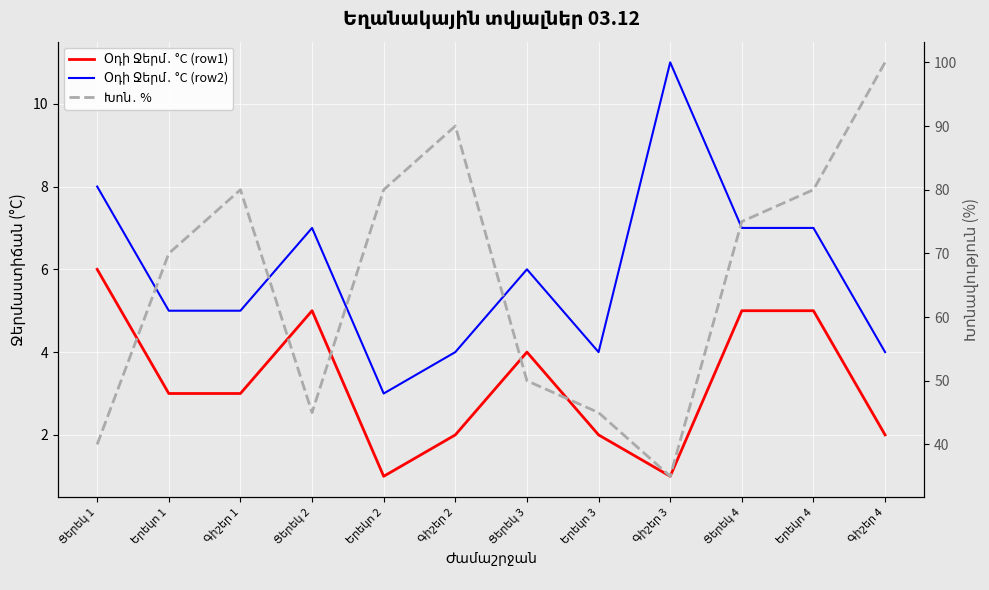

Between Ցերեկ 1 and Ցերեկ 2, which series saw the biggest shift?

Խոն․ %